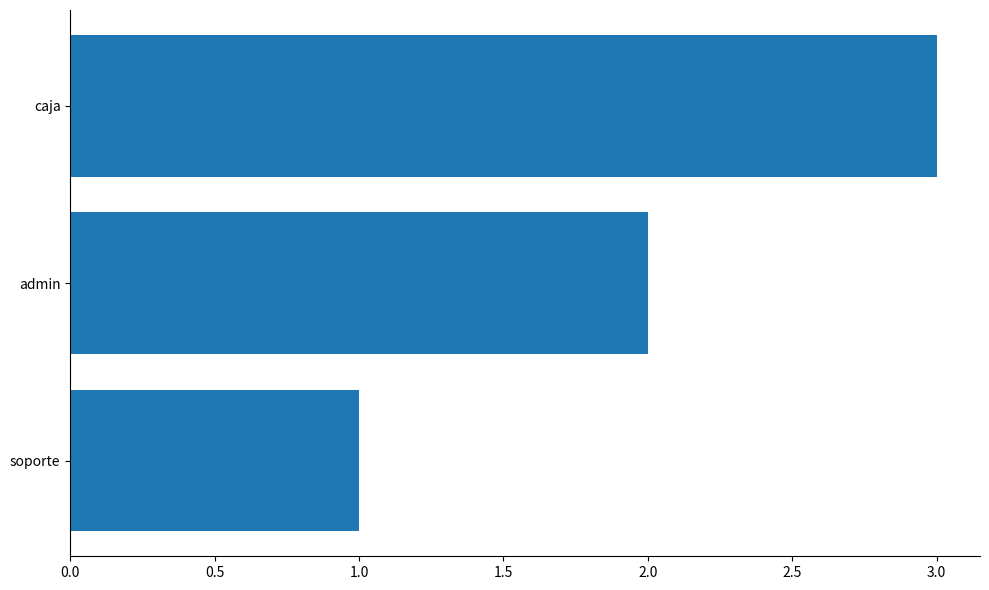

List the labels in order of value, largest first.

caja, admin, soporte